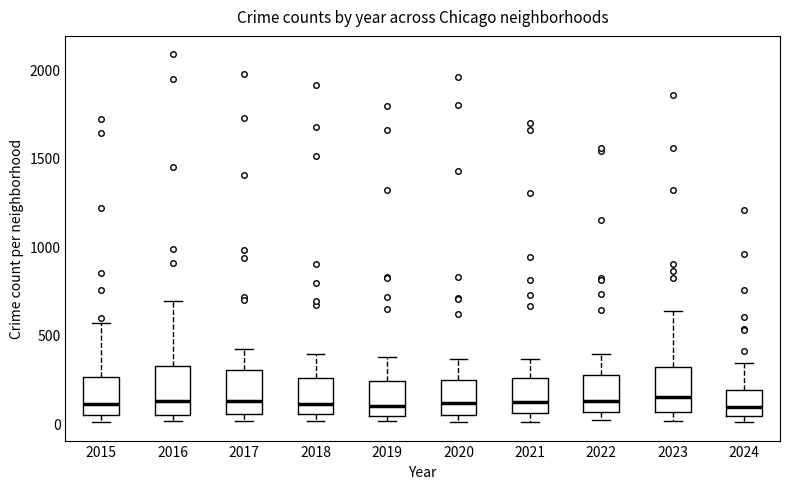

Reading left to right, read every box against the y-axis: the position of its median line, the range the box covers, and the ends of its whiskers. The values are not printed on the chart, so give them approximately, as read against the axis.

2015: median 100, box 50 to 250, whiskers 0 to 550
2016: median 150, box 50 to 300, whiskers 0 to 700
2017: median 100, box 50 to 300, whiskers 0 to 400
2018: median 100, box 50 to 250, whiskers 0 to 400
2019: median 100, box 50 to 250, whiskers 0 to 400
2020: median 100, box 50 to 250, whiskers 0 to 350
2021: median 100, box 50 to 250, whiskers 0 to 350
2022: median 100, box 50 to 250, whiskers 0 to 400
2023: median 150, box 50 to 300, whiskers 0 to 650
2024: median 100, box 50 to 200, whiskers 0 to 350